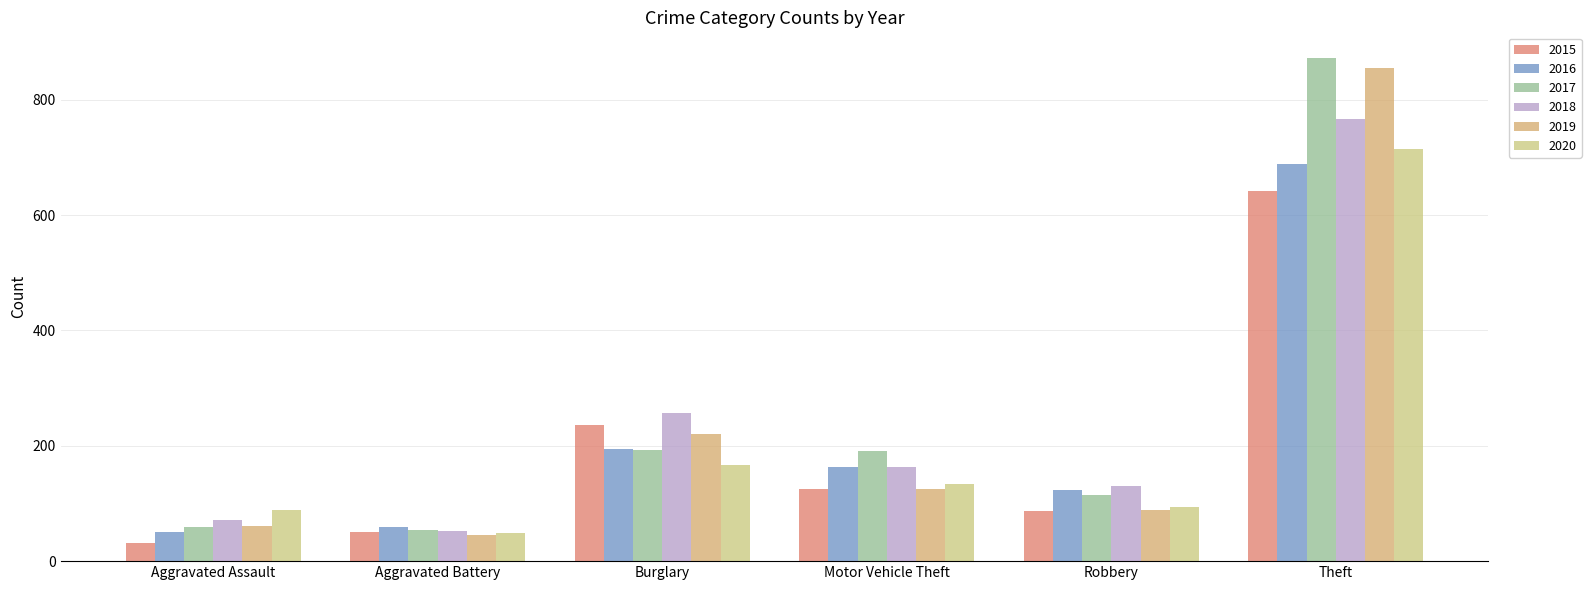

What is the total value across all series at Aggravated Assault?

361